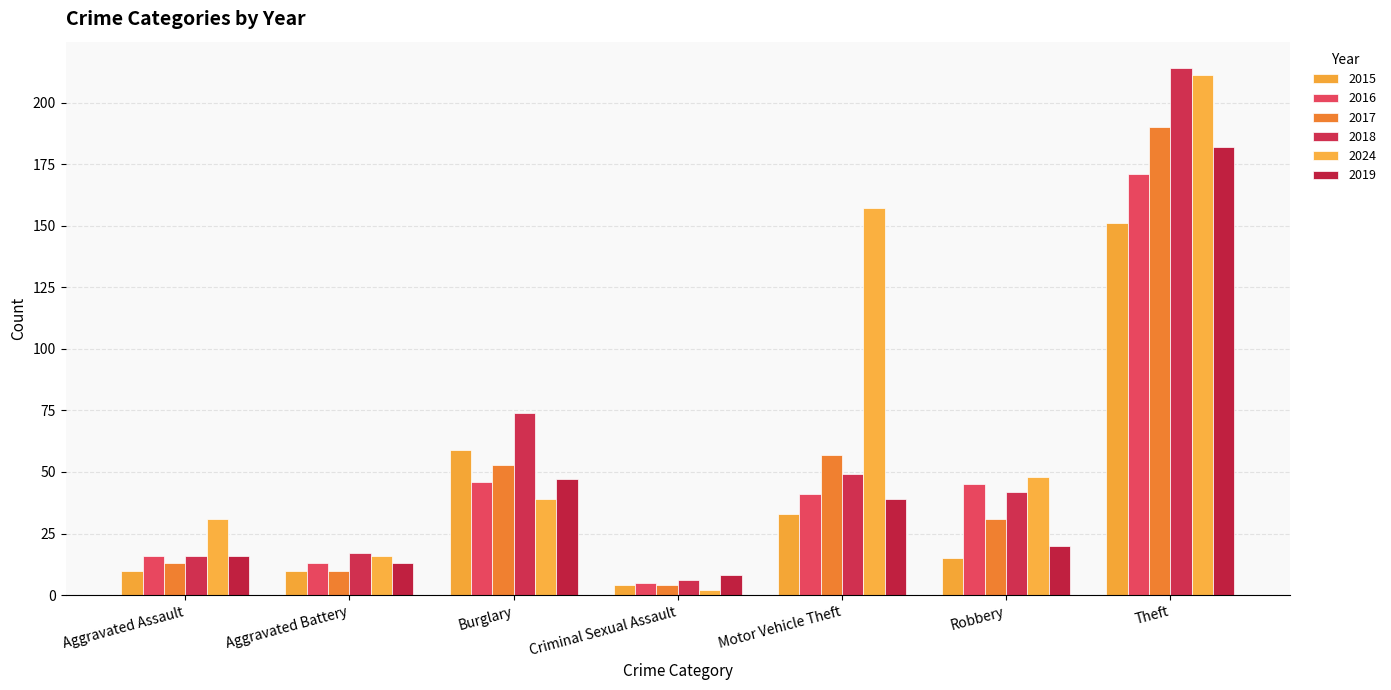

Does the chart contain any negative values?

No